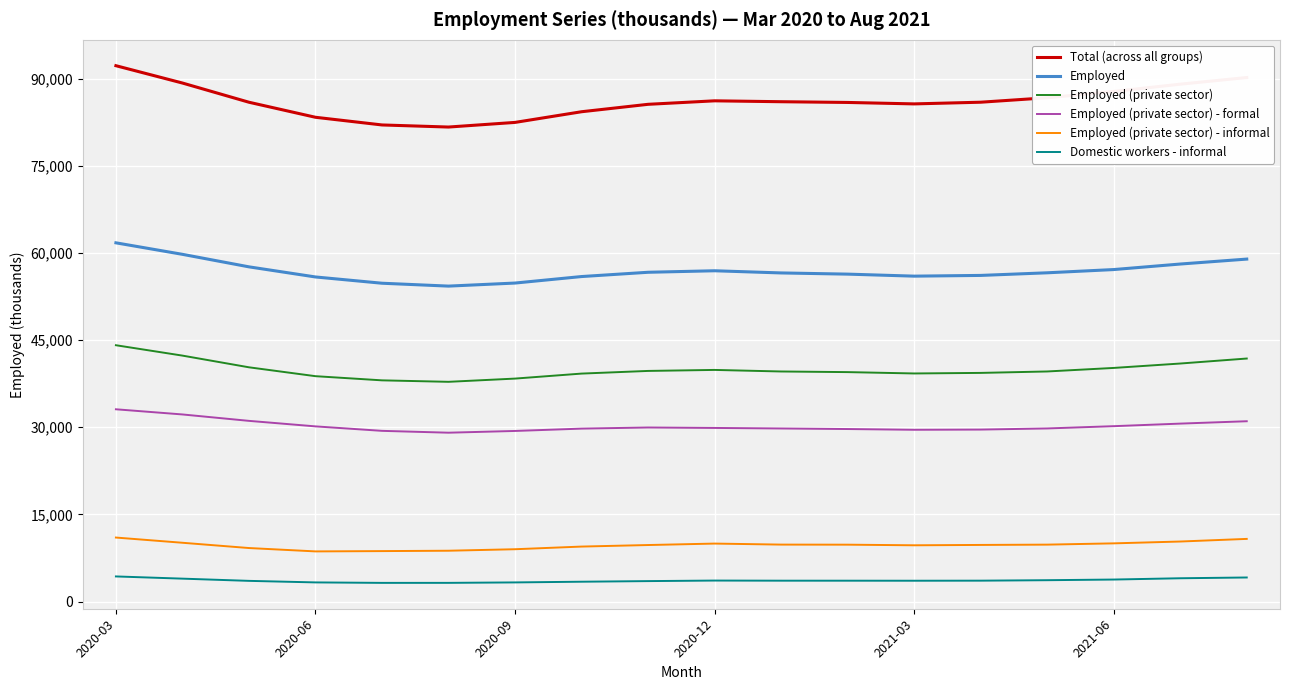

True or false: Employed (private sector) and Employed (private sector) - formal cross at least once.

False